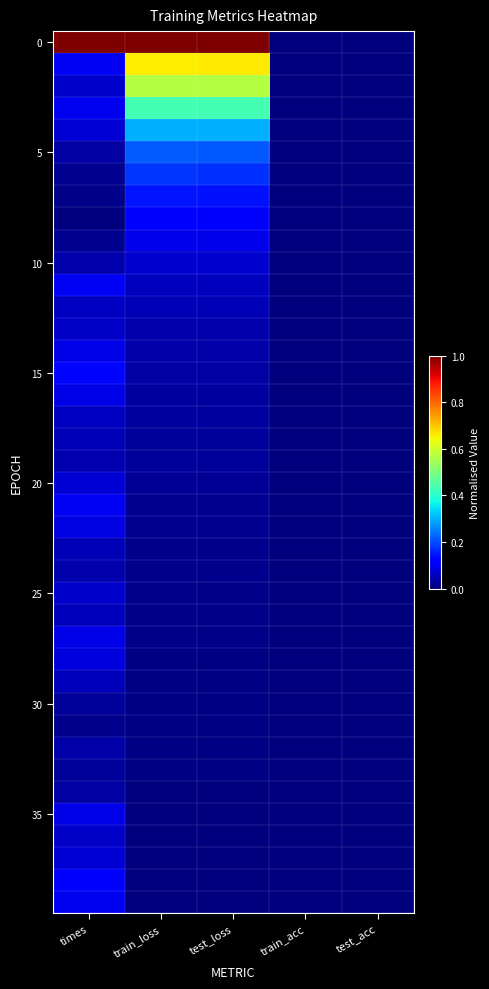

At how many categories does at least one series exceed 0?

3